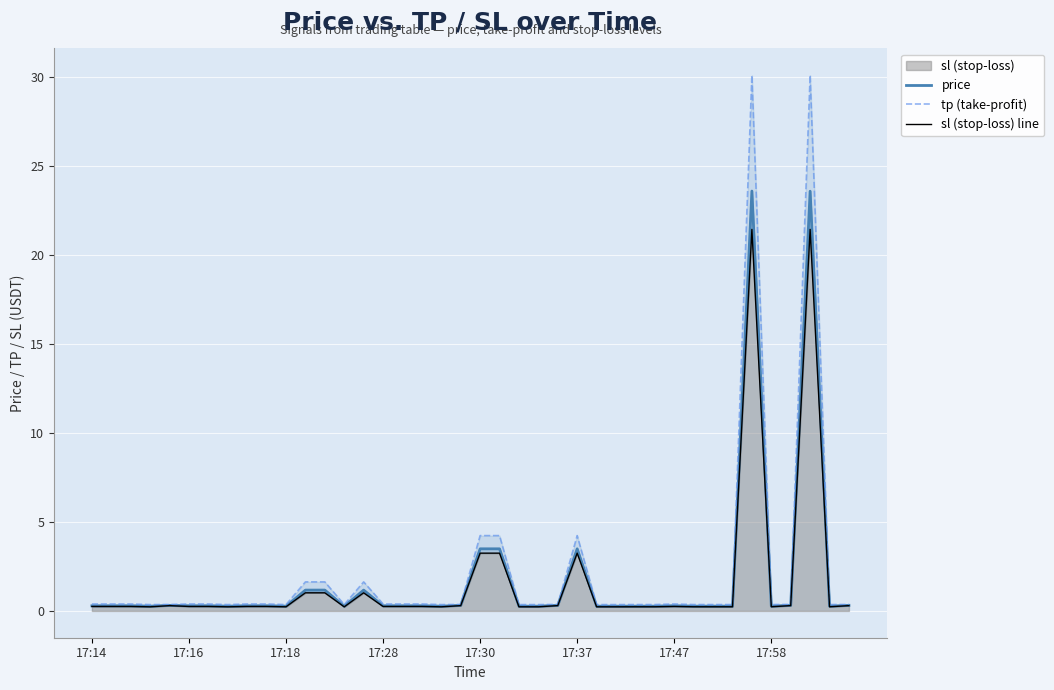

True or false: tp (take-profit) and price cross at least once.

False